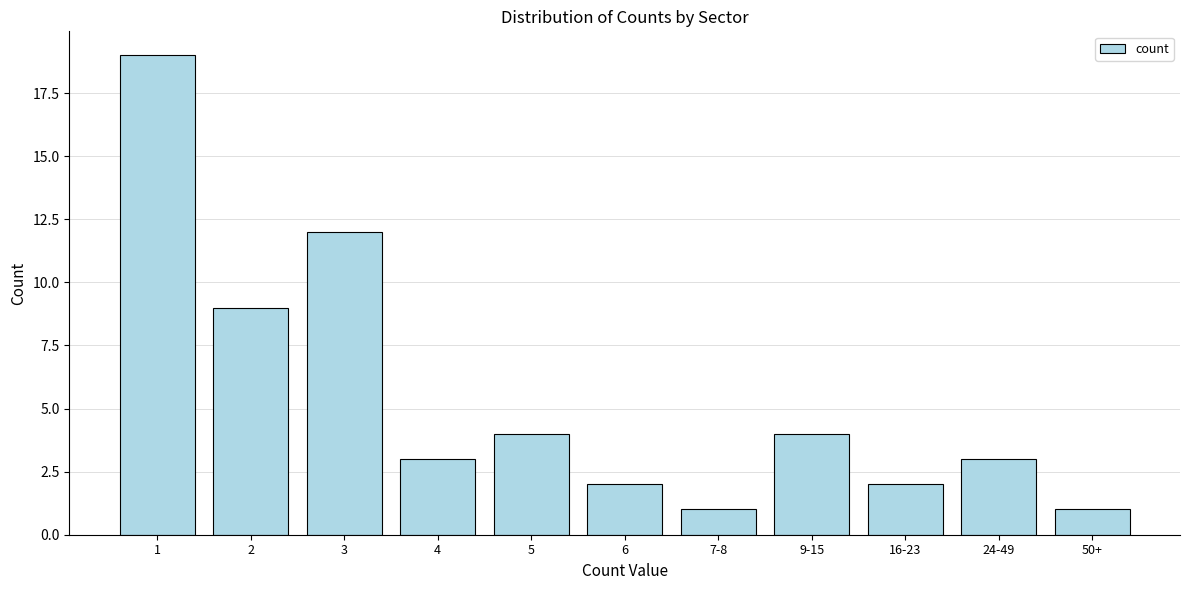

Reading left to right, what are all the values shown in this chart?

1=19	2=9	3=12	4=3	5=4	6=2	7-8=1	9-15=4	16-23=2	24-49=3	50+=1